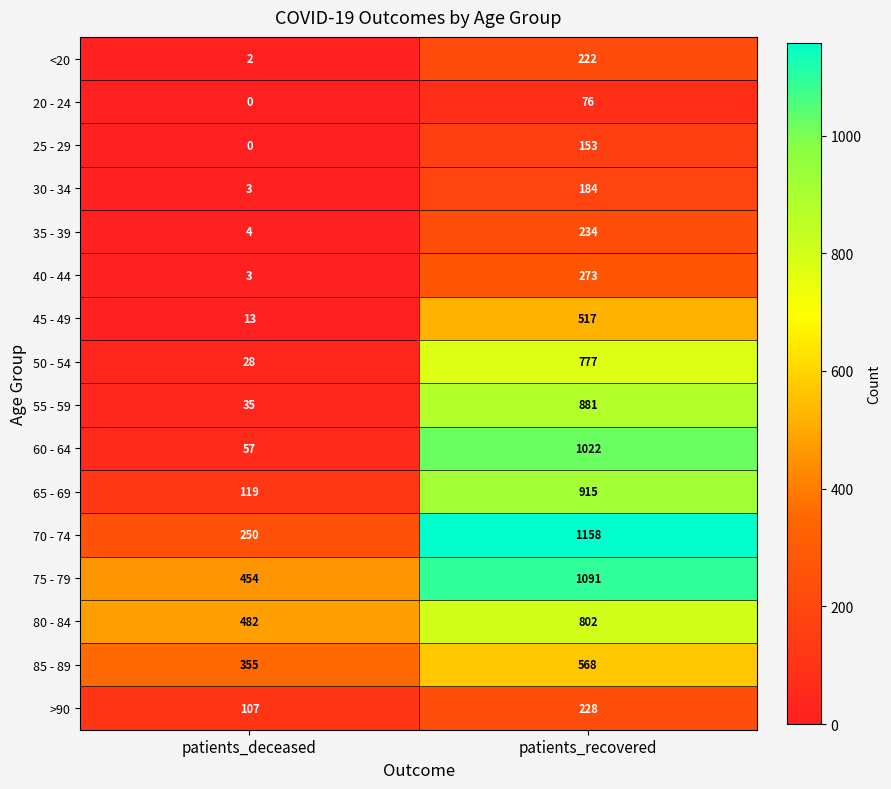

Which series has the largest total across all categories?

75 - 79